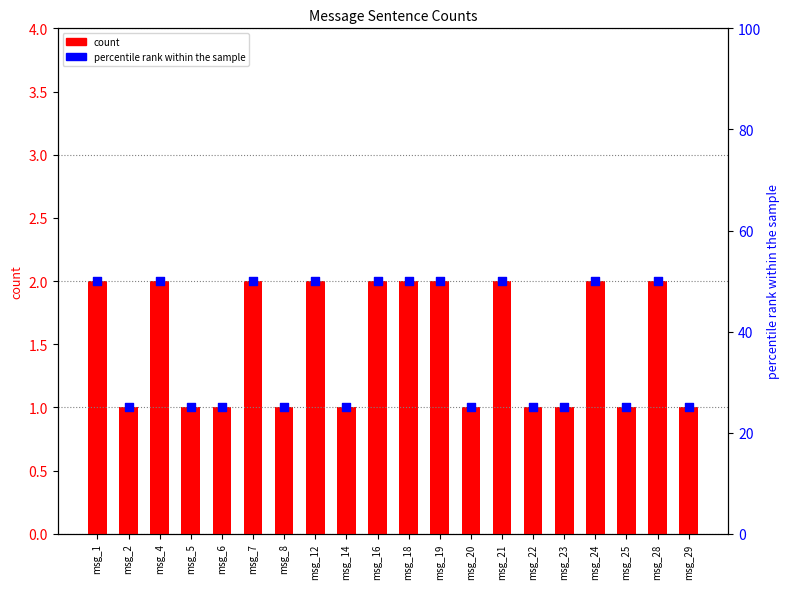

Which series has the widest spread of Y values?

percentile rank within the sample